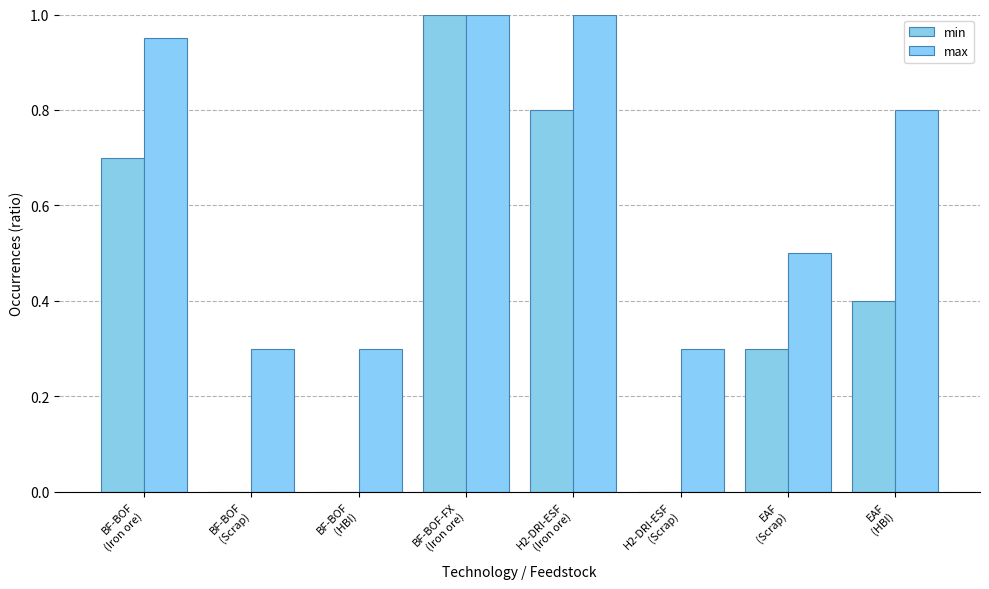

Reading right to left, what are all the values shown in this chart?

min: EAF
(HBI)=0.4	EAF
(Scrap)=0.3	H2-DRI-ESF
(Scrap)=0.0	H2-DRI-ESF
(Iron ore)=0.8	BF-BOF-FX
(Iron ore)=1.0	BF-BOF
(HBI)=0.0	BF-BOF
(Scrap)=0.0	BF-BOF
(Iron ore)=0.7
max: EAF
(HBI)=0.8	EAF
(Scrap)=0.5	H2-DRI-ESF
(Scrap)=0.3	H2-DRI-ESF
(Iron ore)=1.0	BF-BOF-FX
(Iron ore)=1.0	BF-BOF
(HBI)=0.3	BF-BOF
(Scrap)=0.3	BF-BOF
(Iron ore)=0.9